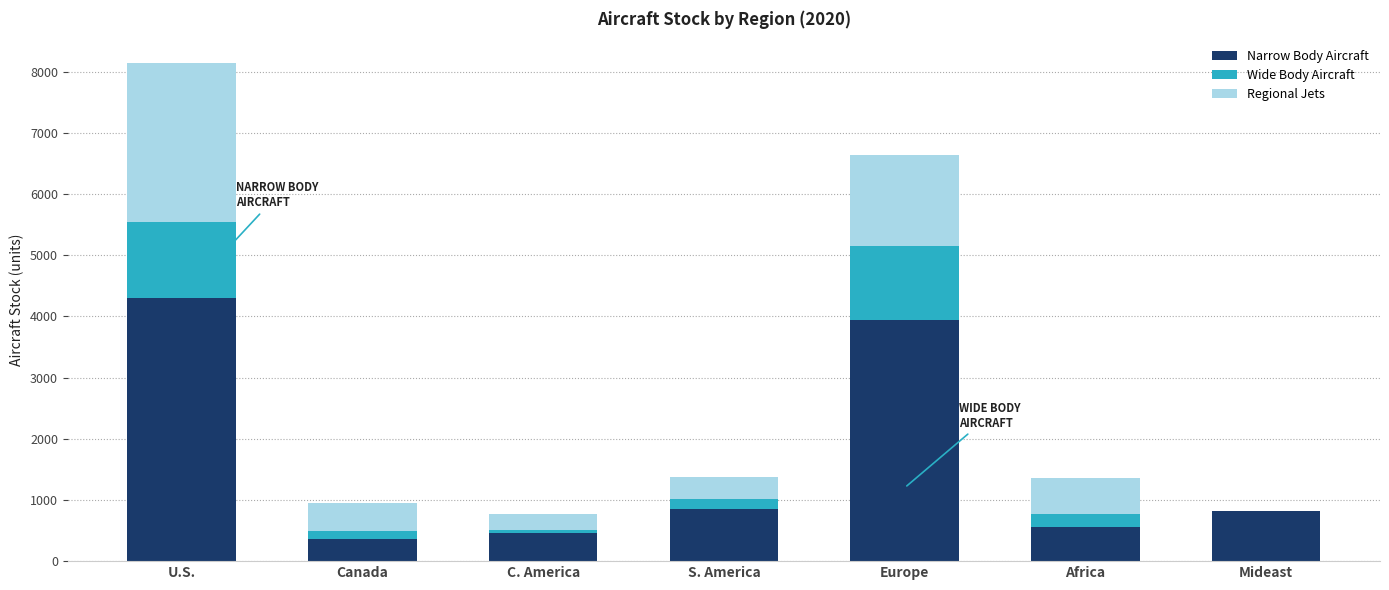

True or false: Narrow Body Aircraft has a value of 4303.0 at U.S..

True